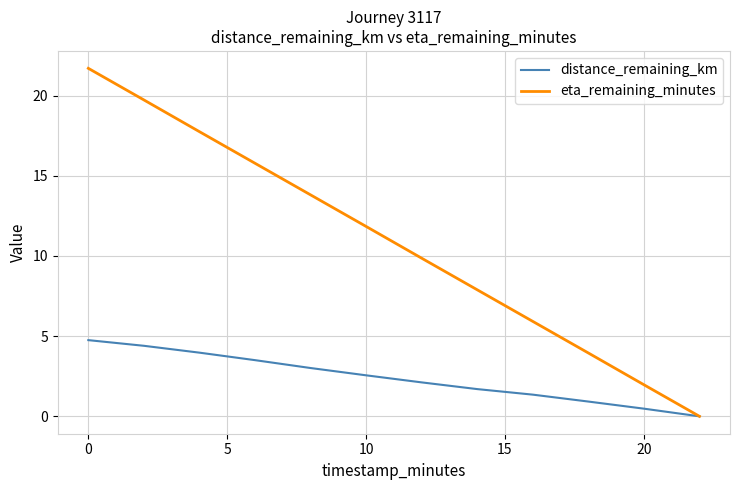

What are all the series names shown in the legend?

distance_remaining_km, eta_remaining_minutes